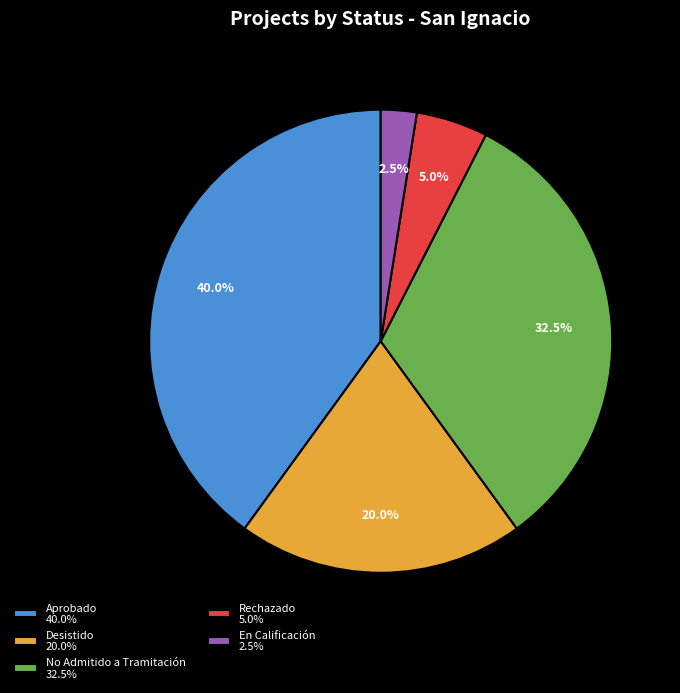

Which has a higher value, En Calificación 2.5% or Desistido 20.0%?

Desistido 20.0%